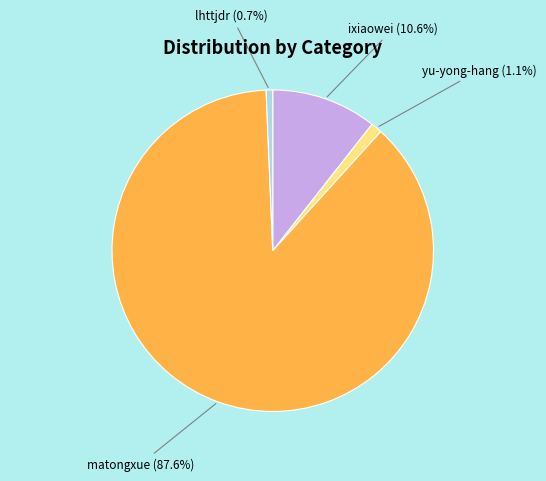

Count the number of slices in the pie.

4